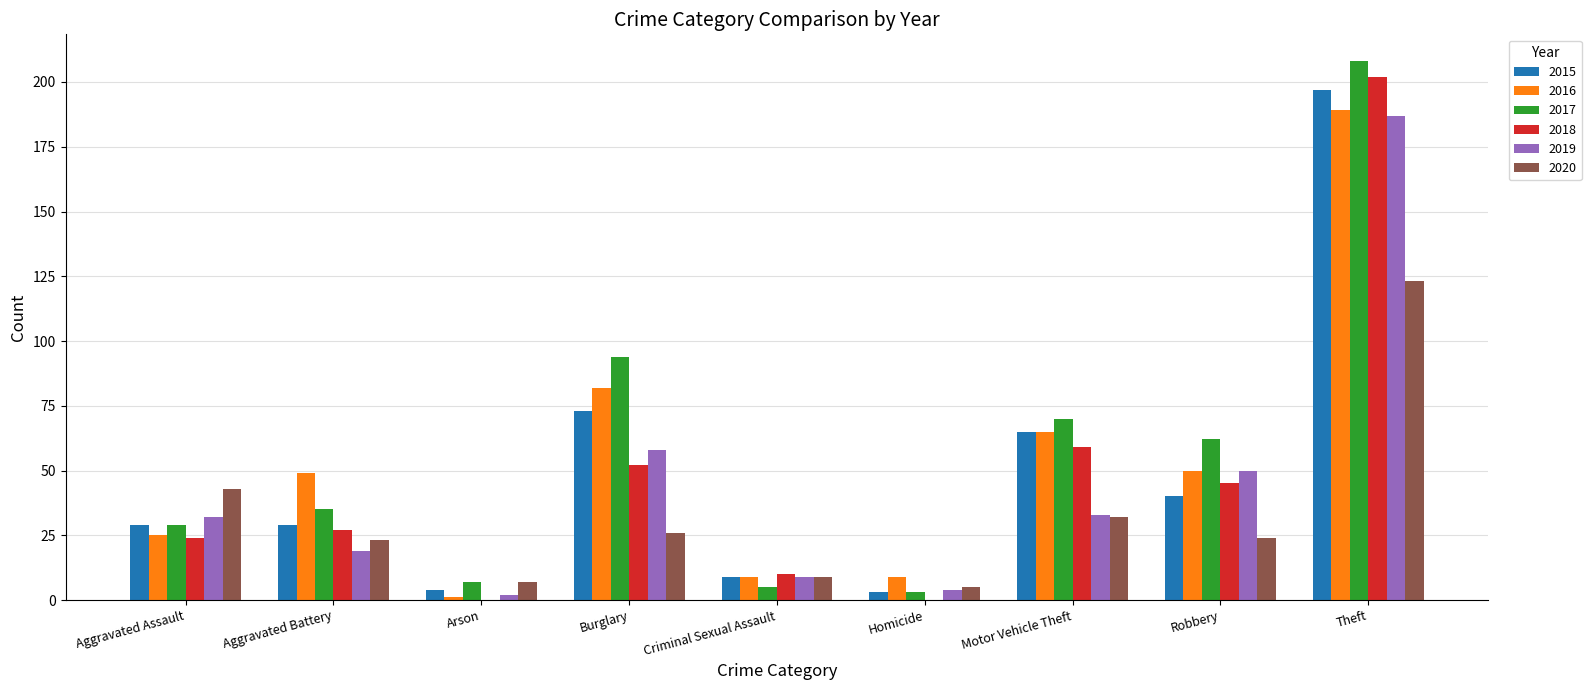

How many groups of bars are there?

9